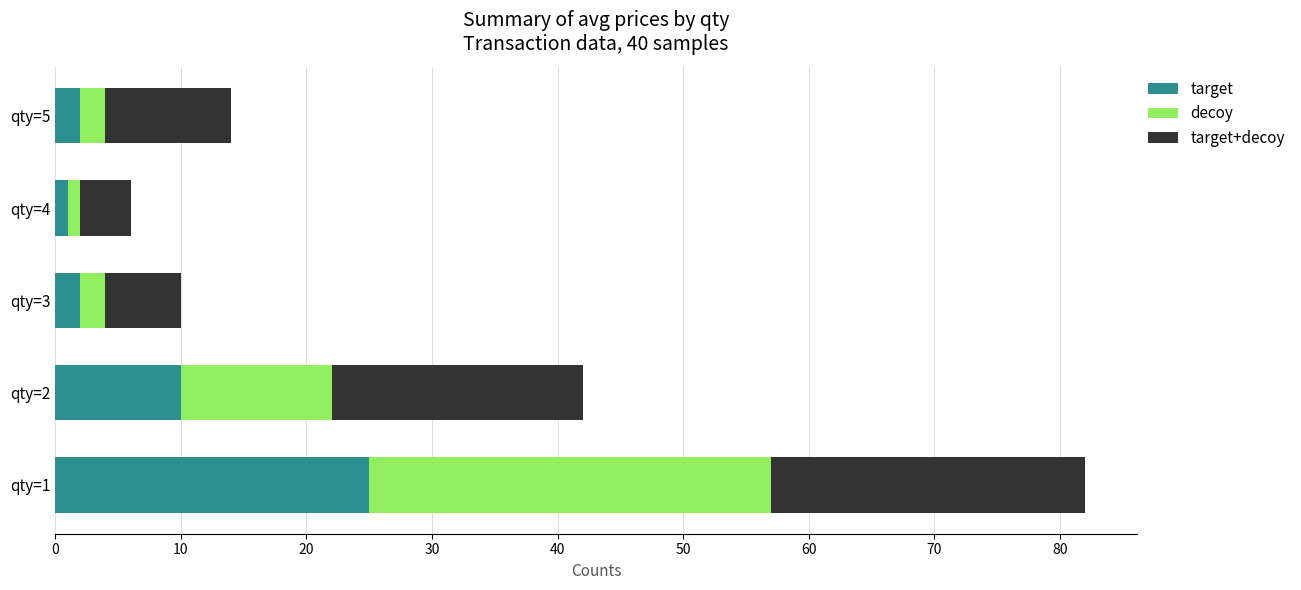

Which category has the highest value in the target series?

qty=1